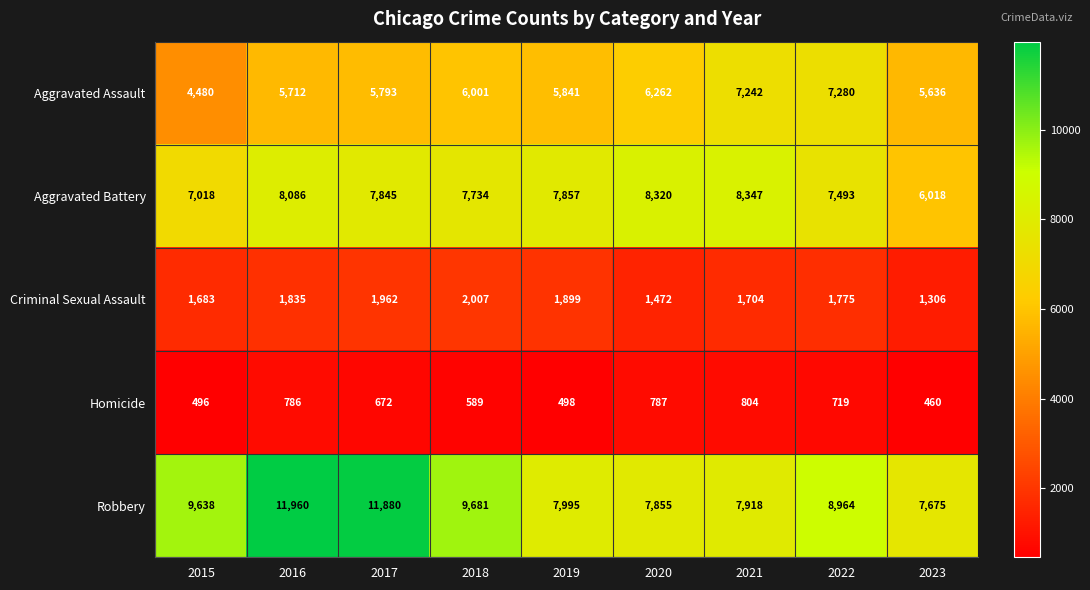

At 2015, list the series in order from largest to smallest.

Robbery, Aggravated Battery, Aggravated Assault, Criminal Sexual Assault, Homicide